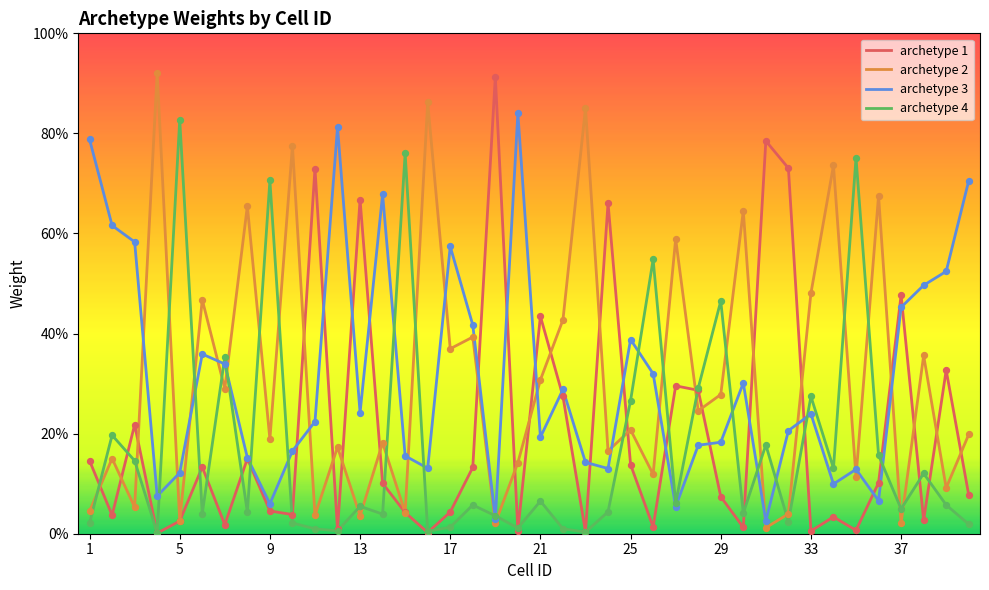

What are all the series names shown in the legend?

archetype 1, archetype 2, archetype 3, archetype 4